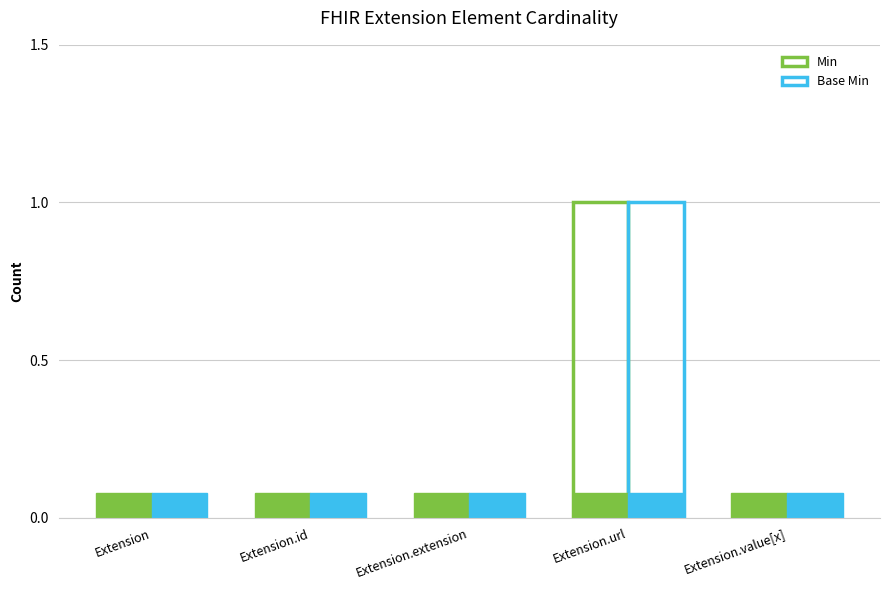

How many bars are there in each group?

2